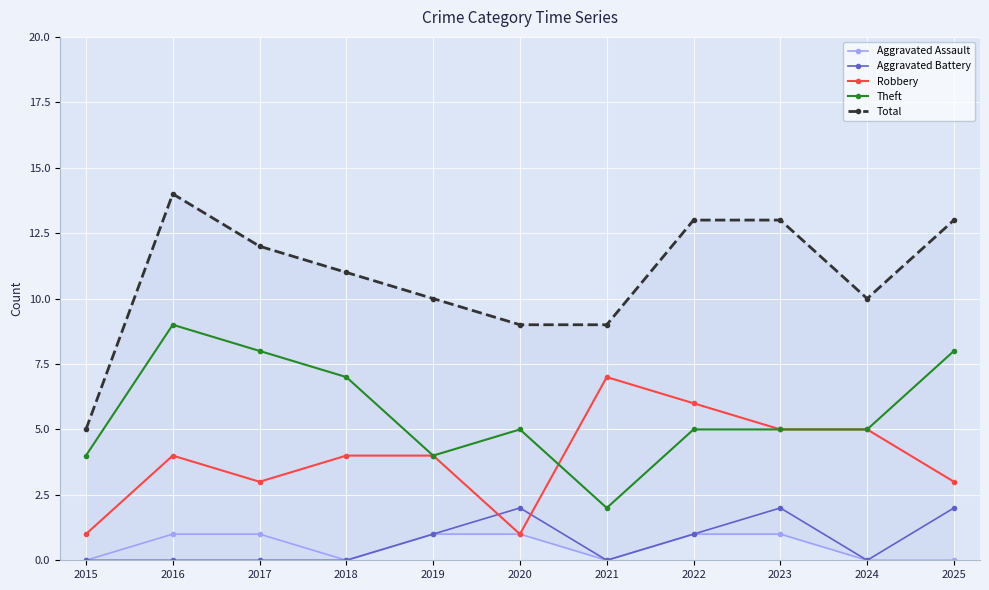

At which category does the chart reach its peak across all series?

2016